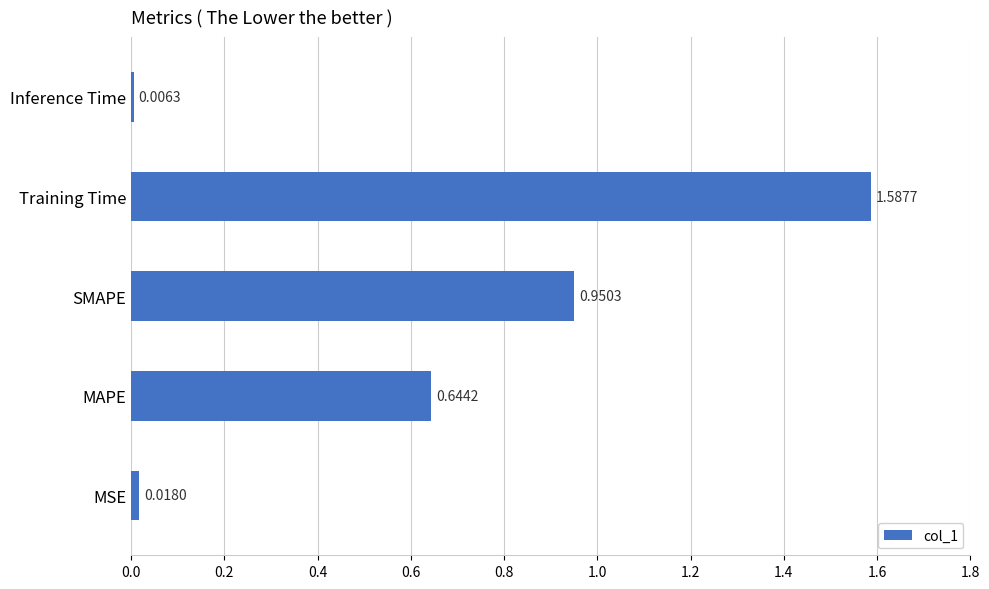

Does the chart contain any negative values?

No